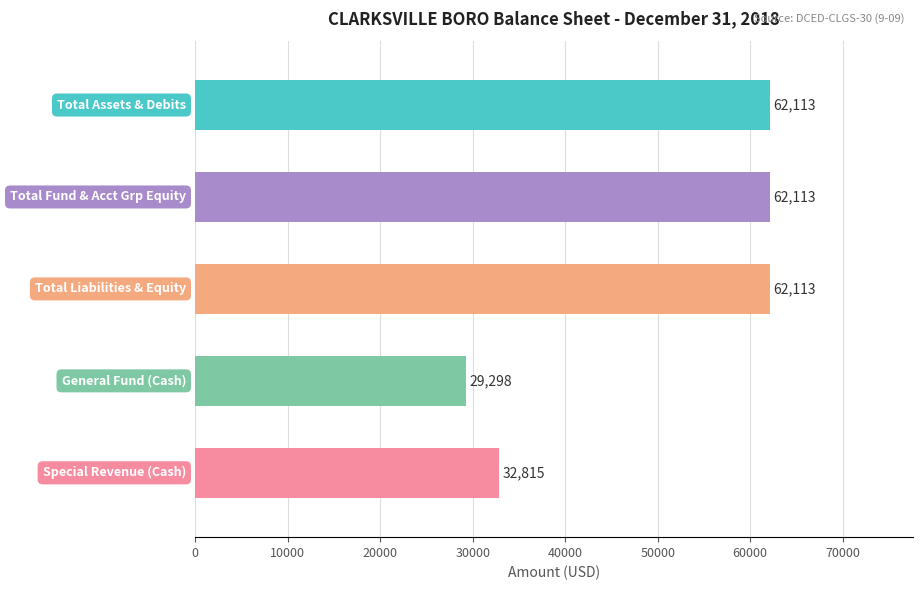

Count the values in the range 32815 to 62113.

4